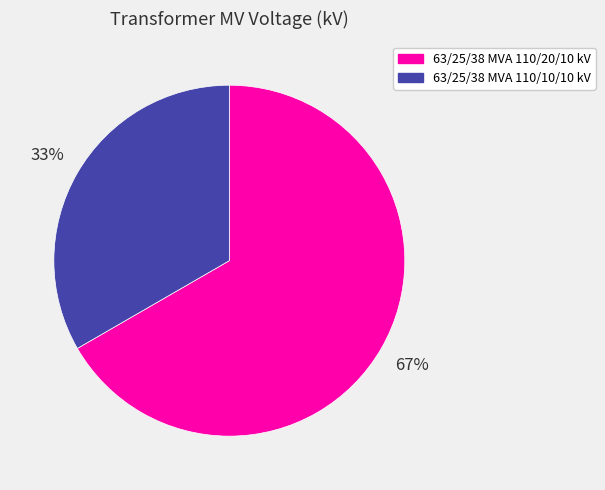

Rank the categories by value from highest to lowest.

63/25/38 MVA 110/20/10 kV, 63/25/38 MVA 110/10/10 kV